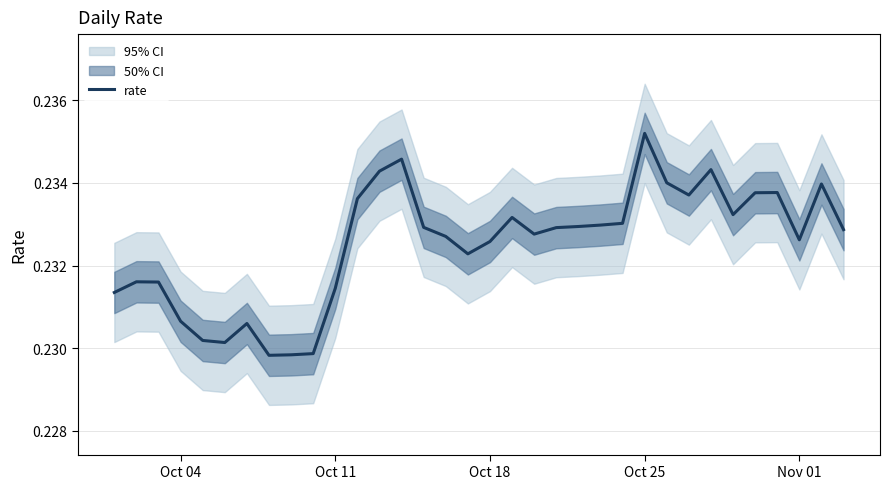

What is the sum of all values?

7.9